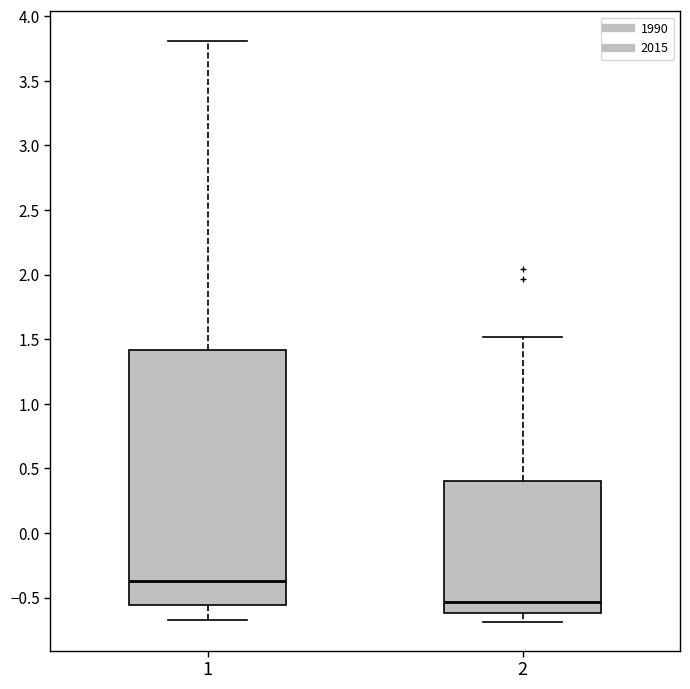

Reading left to right, read every box against the y-axis: the position of its median line, the range the box covers, and the ends of its whiskers. The values are not printed on the chart, so give them approximately, as read against the axis.

1: median -0.35, box -0.55 to 1.40, whiskers -0.70 to 3.80
2: median -0.55, box -0.60 to 0.40, whiskers -0.70 to 1.50